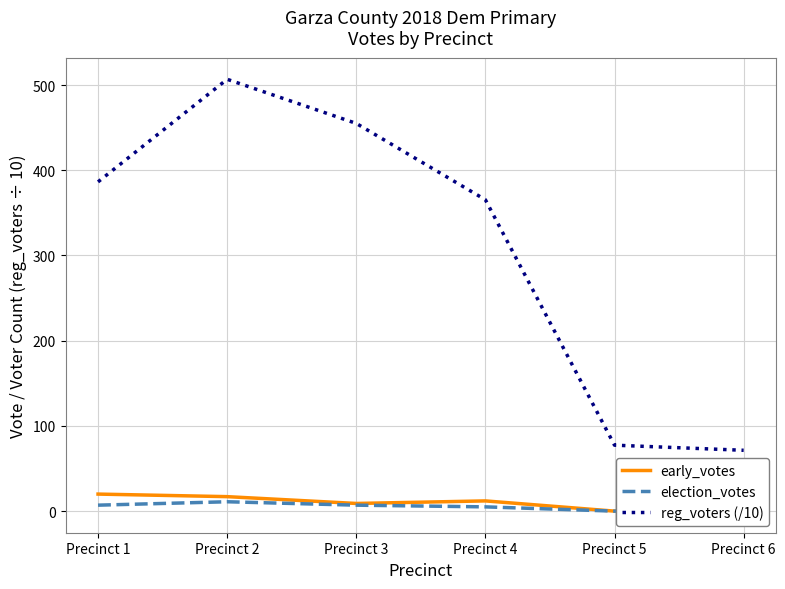

At which label is reg_voters (/10) closest to 289?

Precinct 4